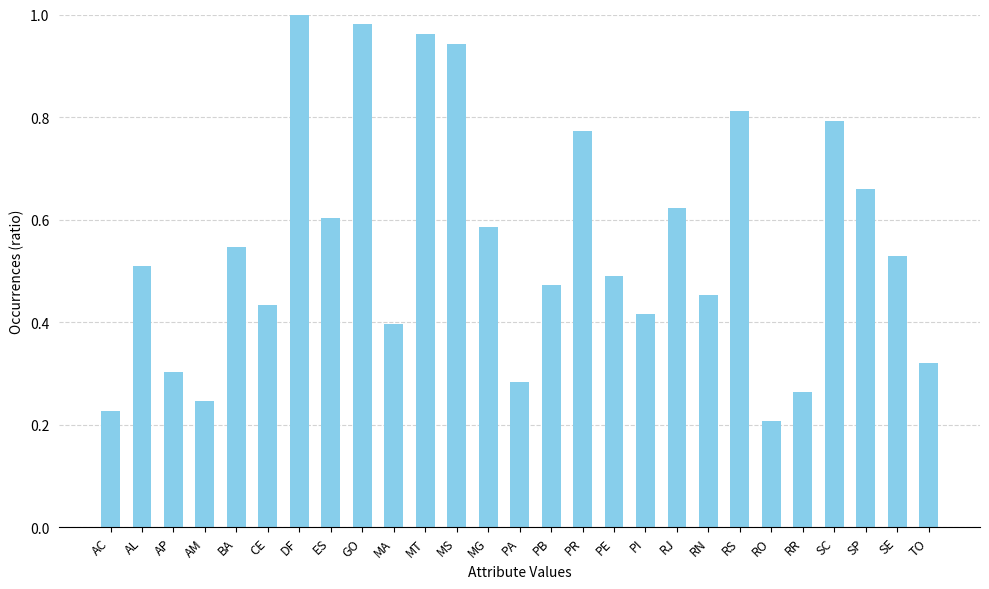

Rank the categories by value from highest to lowest.

DF, GO, MT, MS, RS, SC, PR, SP, RJ, ES, MG, BA, SE, AL, PE, PB, RN, CE, PI, MA, TO, AP, PA, RR, AM, AC, RO